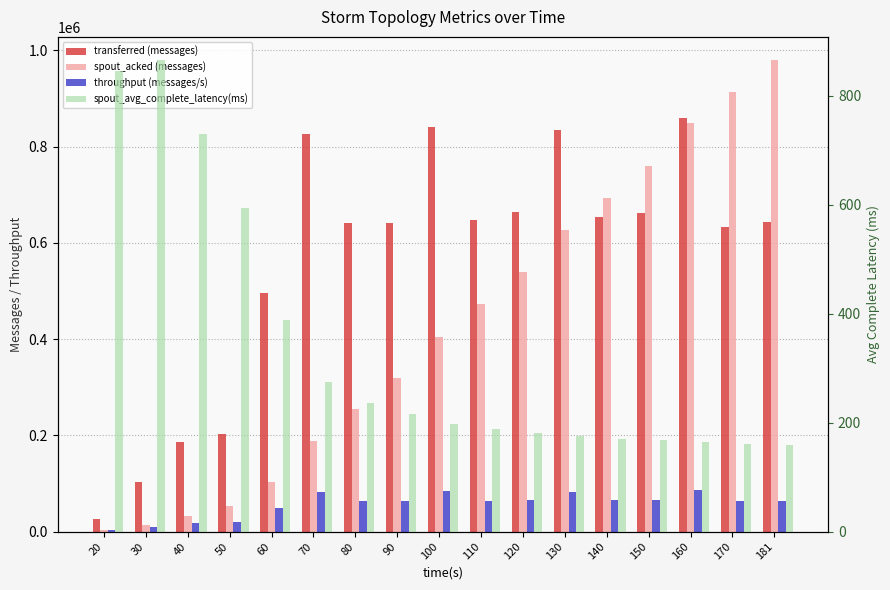

Which category has the lowest value in the transferred (messages) series?

20